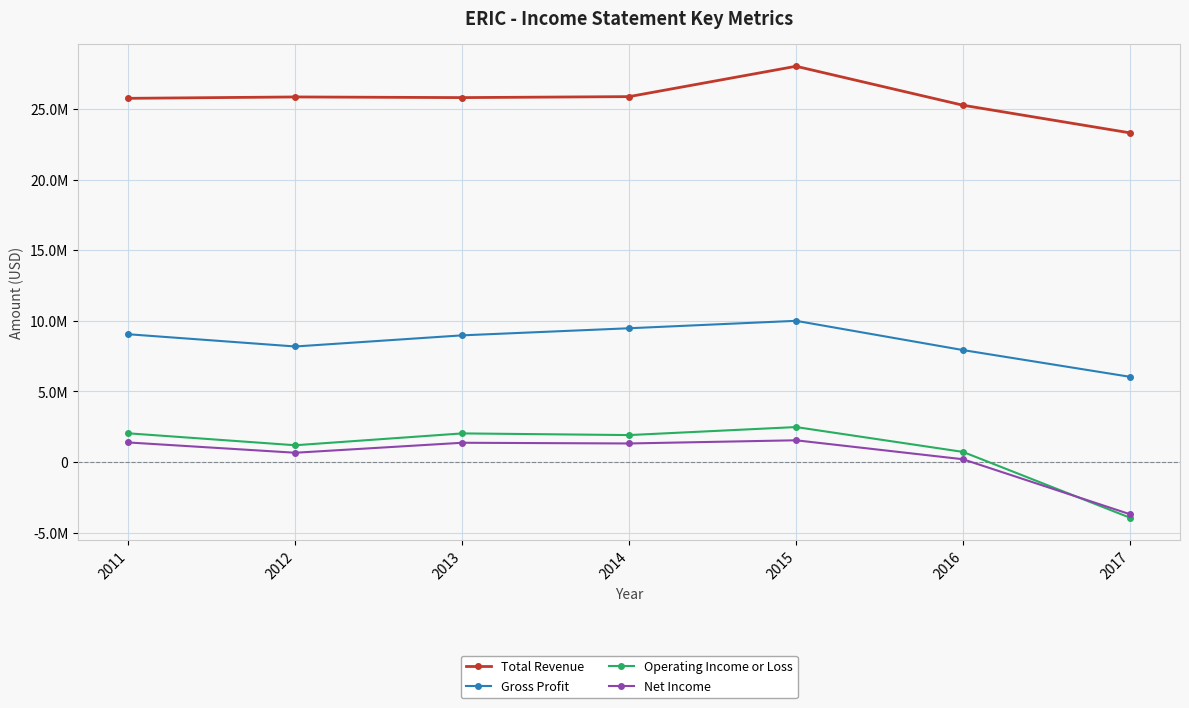

At how many categories does at least one series exceed 15958923?

7